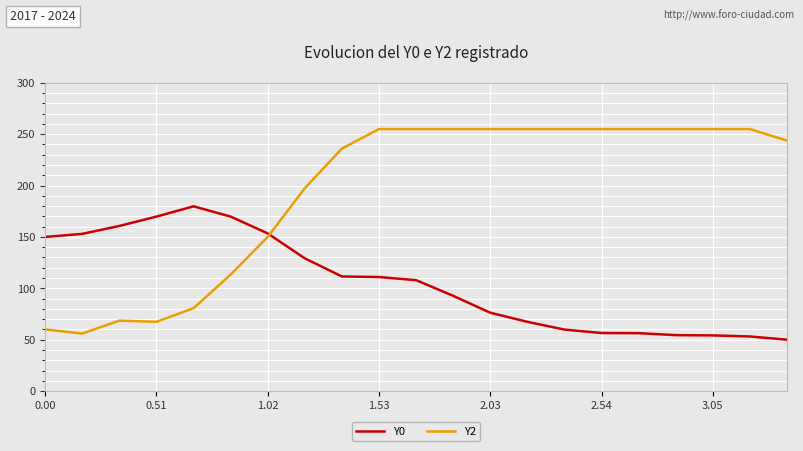

What is the average value of the Y2 series?

194.2